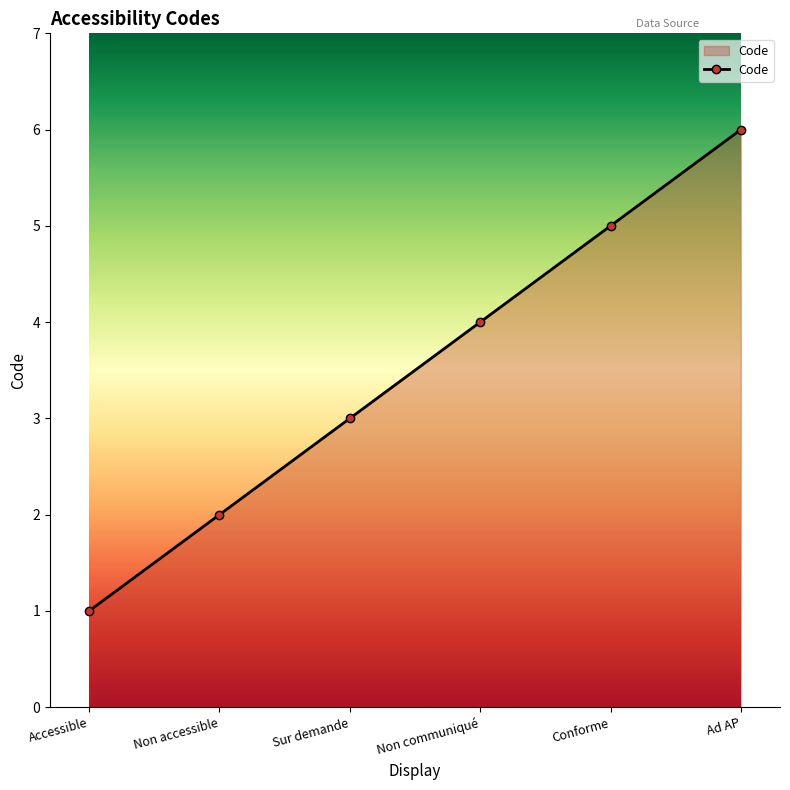

Which has a higher value, Sur demande or Non communiqué?

Non communiqué